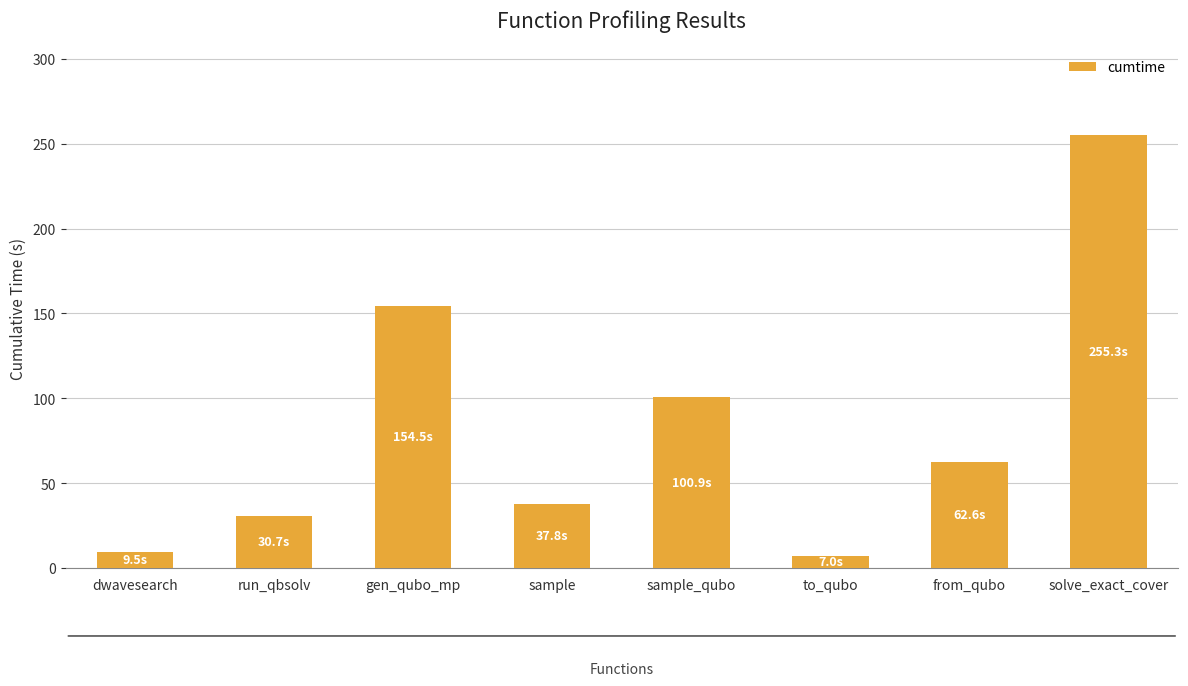

Reading right to left, what are all the values shown in this chart?

solve_exact_cover=255.3	from_qubo=62.6	to_qubo=7.0	sample_qubo=100.9	sample=37.8	gen_qubo_mp=154.5	run_qbsolv=30.7	dwavesearch=9.5